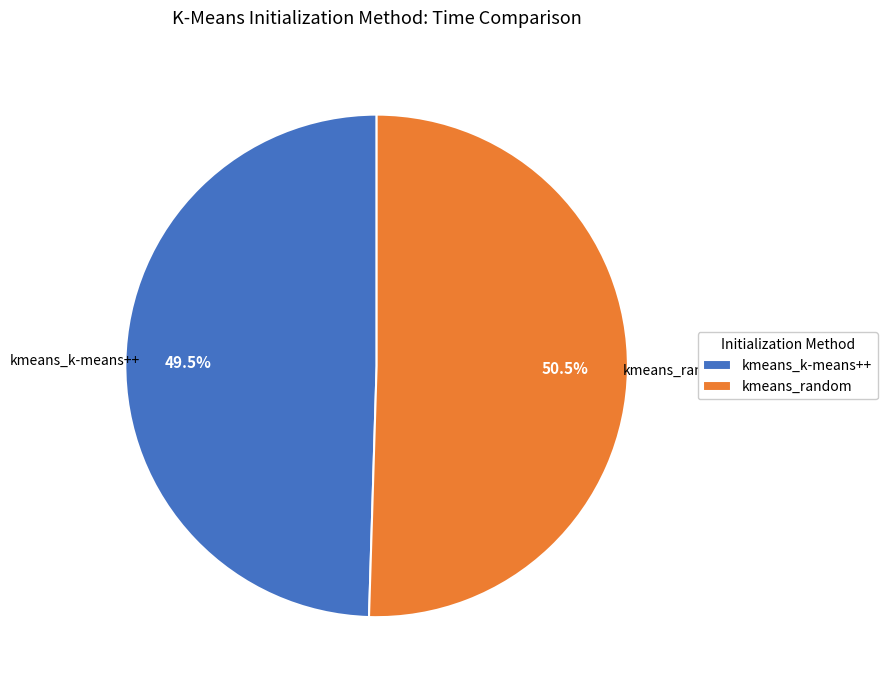

What is the ratio of the value at kmeans_k-means++ to the value at kmeans_random?

1.0